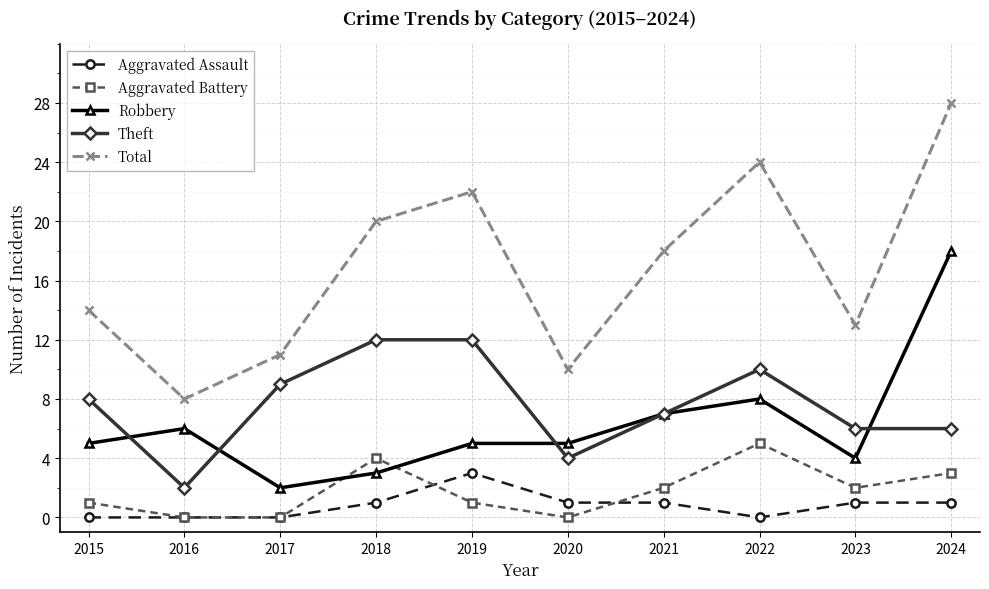

True or false: Aggravated Assault has a value of -2 at 2016.

False